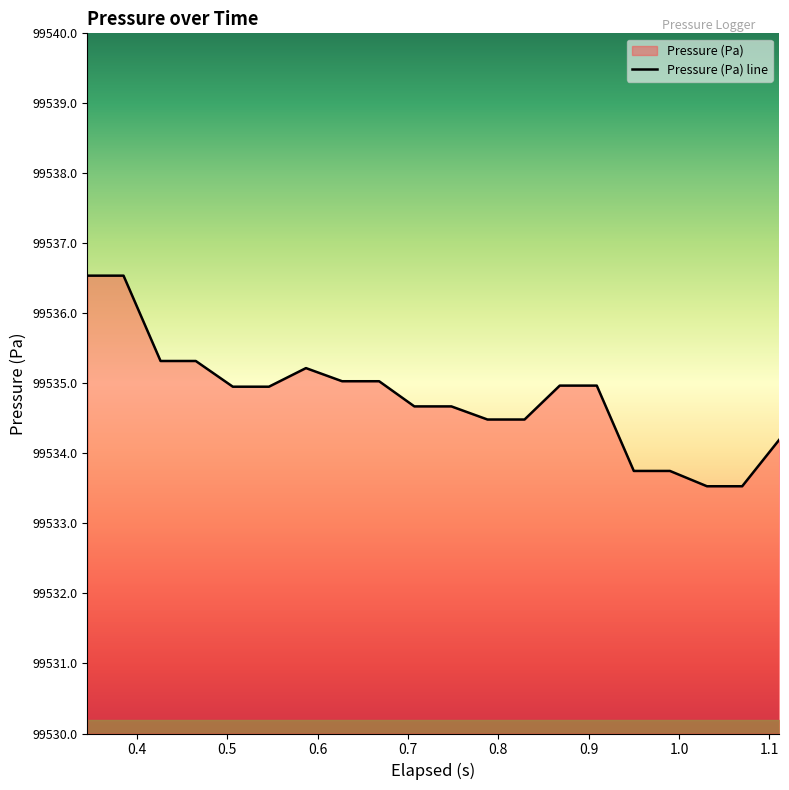

What is the maximum value shown in the chart?

99536.5